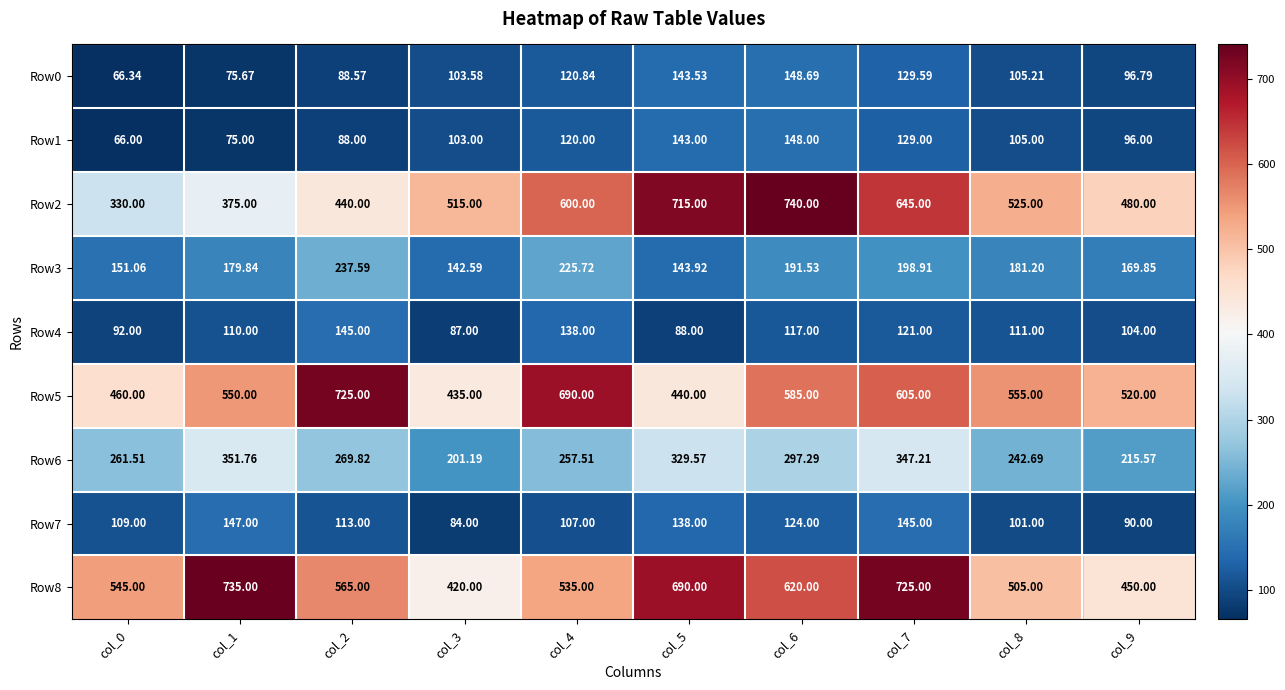

At which category does the chart reach its minimum across all series?

col_0